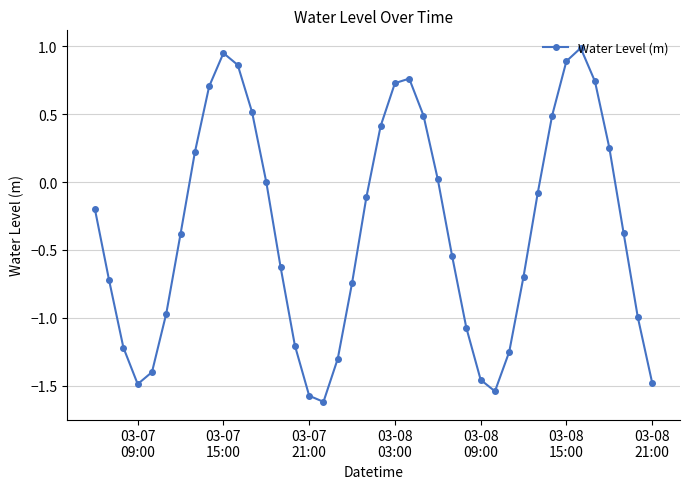

What is the greatest value displayed?

1.0